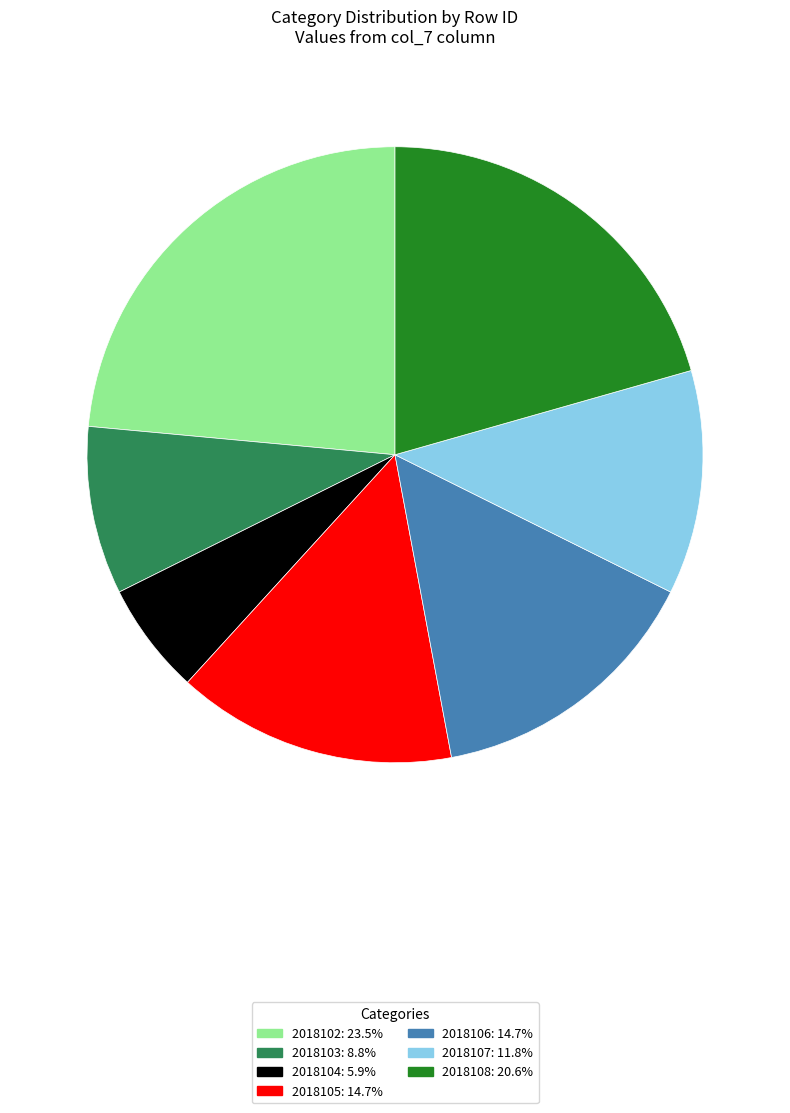

Approximately how many times larger is the value at 2018107 compared to 2018102?

0.5